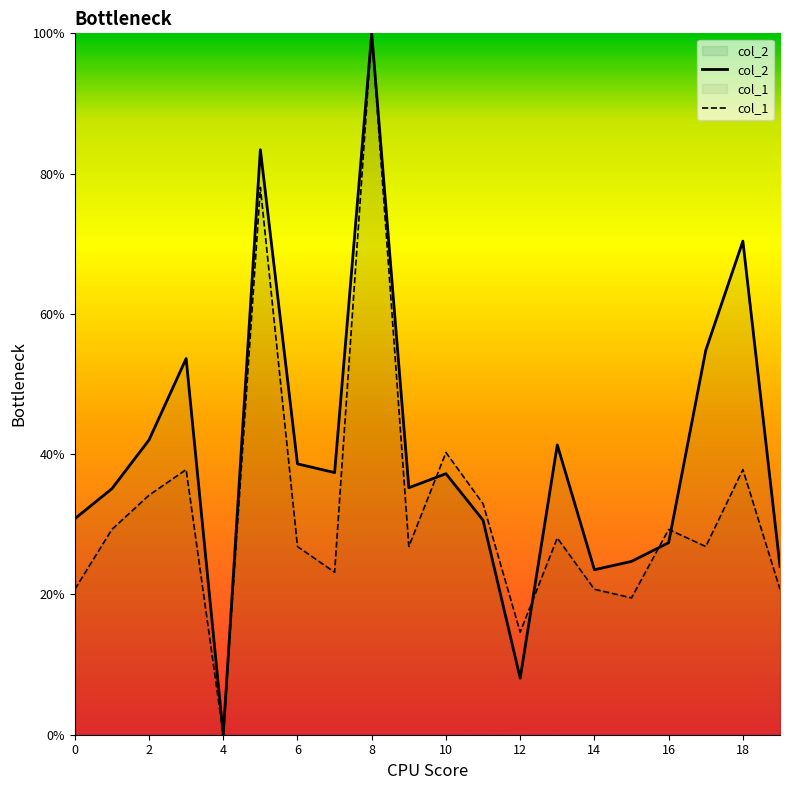

At which category does col_1 reach its first local valley?

4